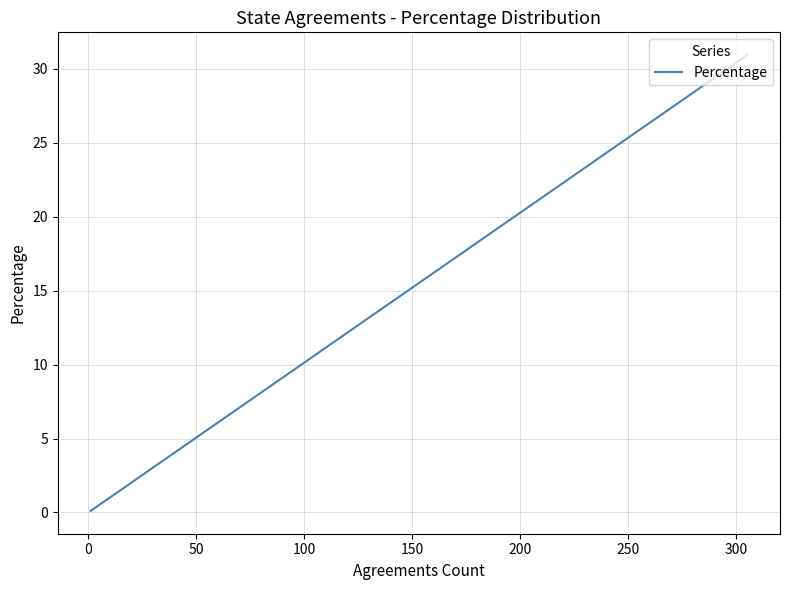

What is the sum of all values?

53.0